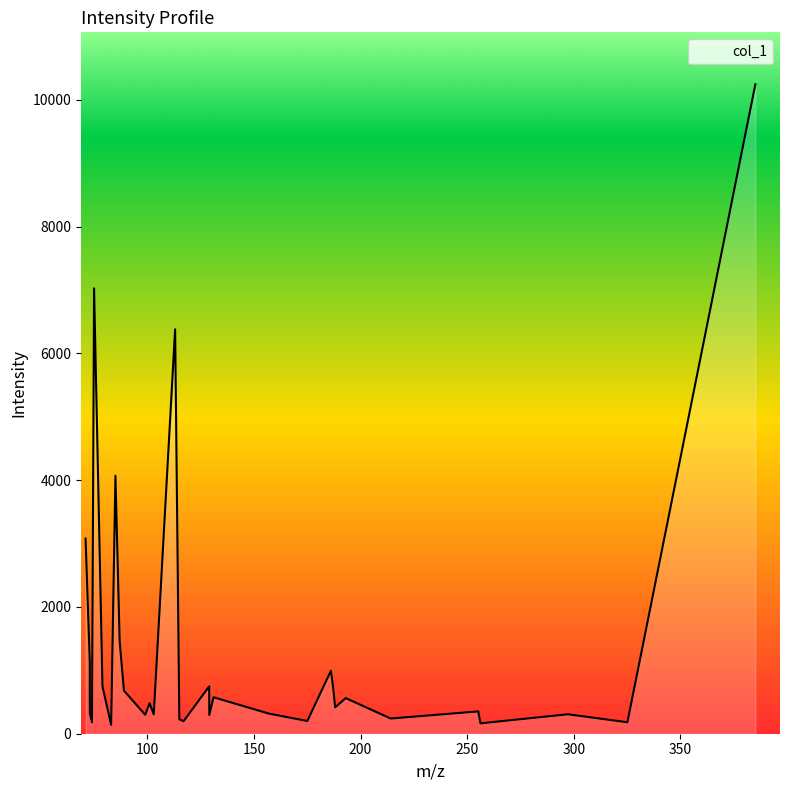

What is the difference between the maximum and minimum values?

10103.6